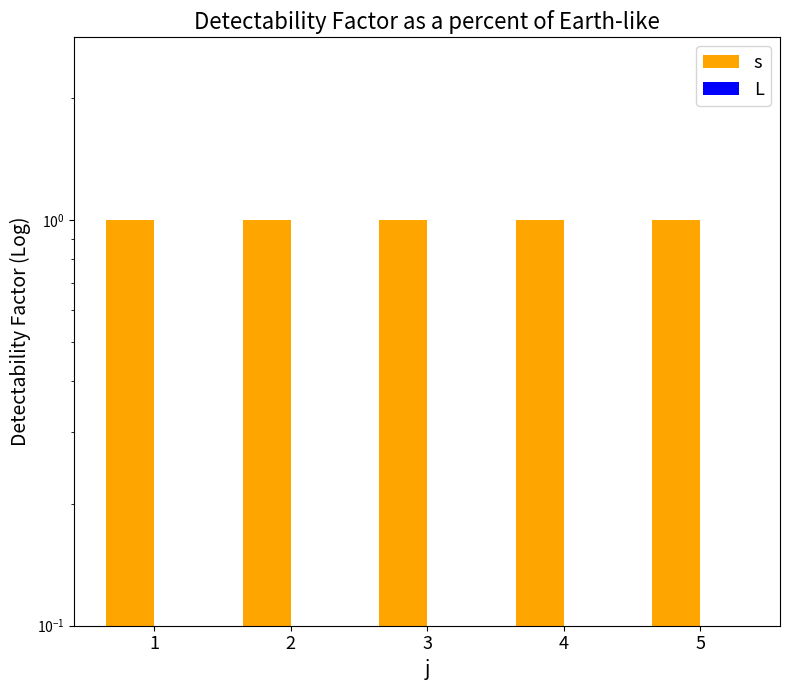

How many bars are there in total?

10